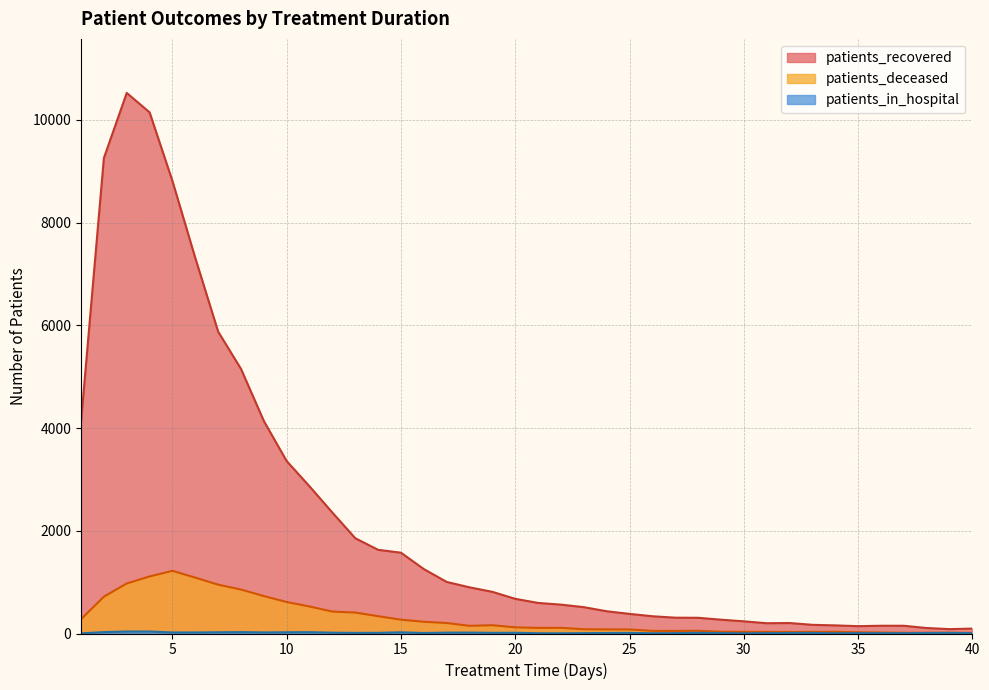

Rank the categories by patients_deceased value from lowest to highest.

37, 40, 38, 39, 36, 35, 32, 33, 30, 31, 34, 29, 27, 26, 28, 25, 24, 23, 21, 22, 20, 18, 19, 17, 16, 15, 1, 14, 13, 12, 11, 10, 2, 9, 8, 7, 3, 6, 4, 5